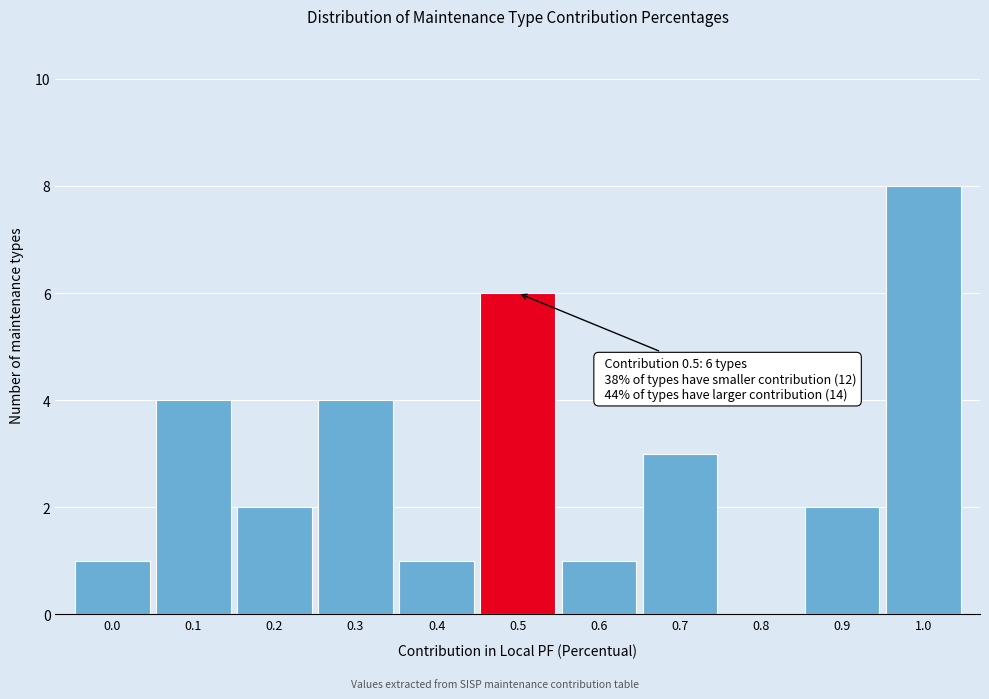

What is the sum of all values?

32